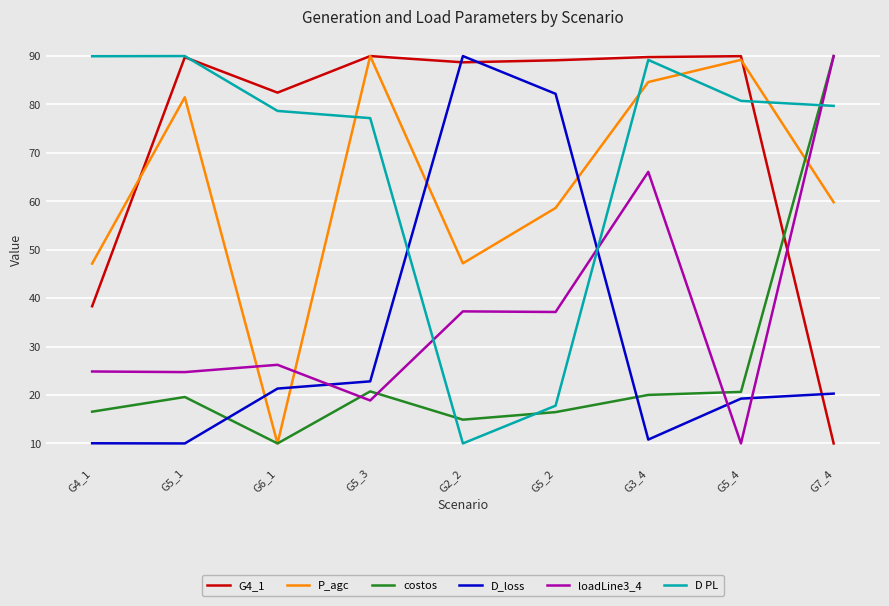

Which series has the largest total across all categories?

G4_1